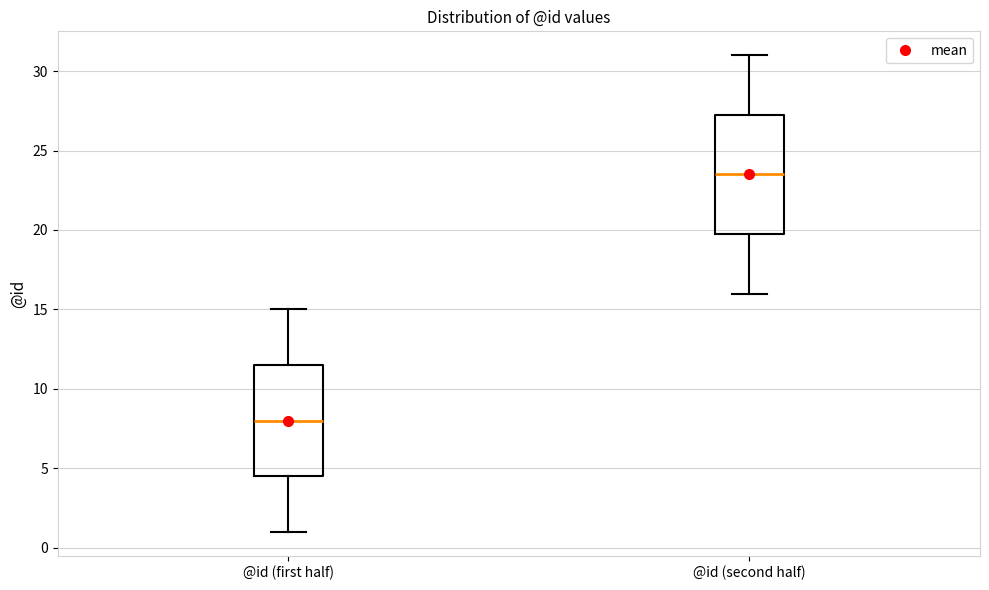

Comparing the boxes themselves (not the whiskers), which one is the tallest?

@id (second half)